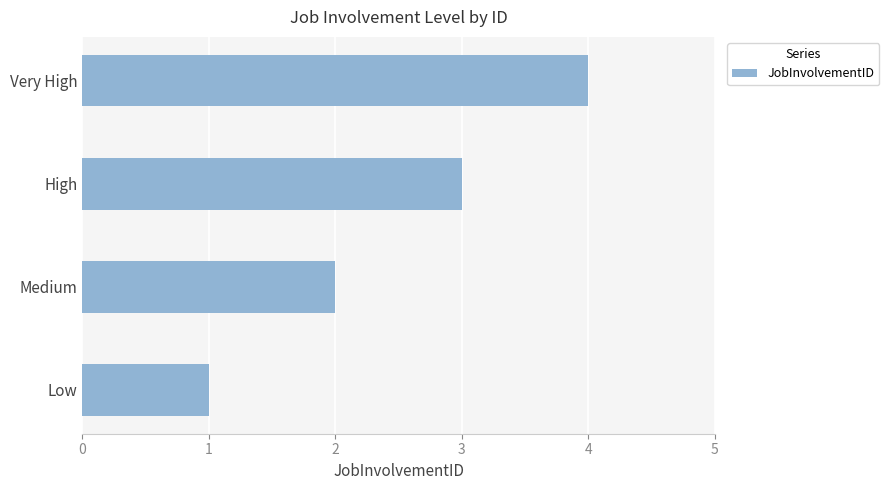

How many bars are there in total?

4